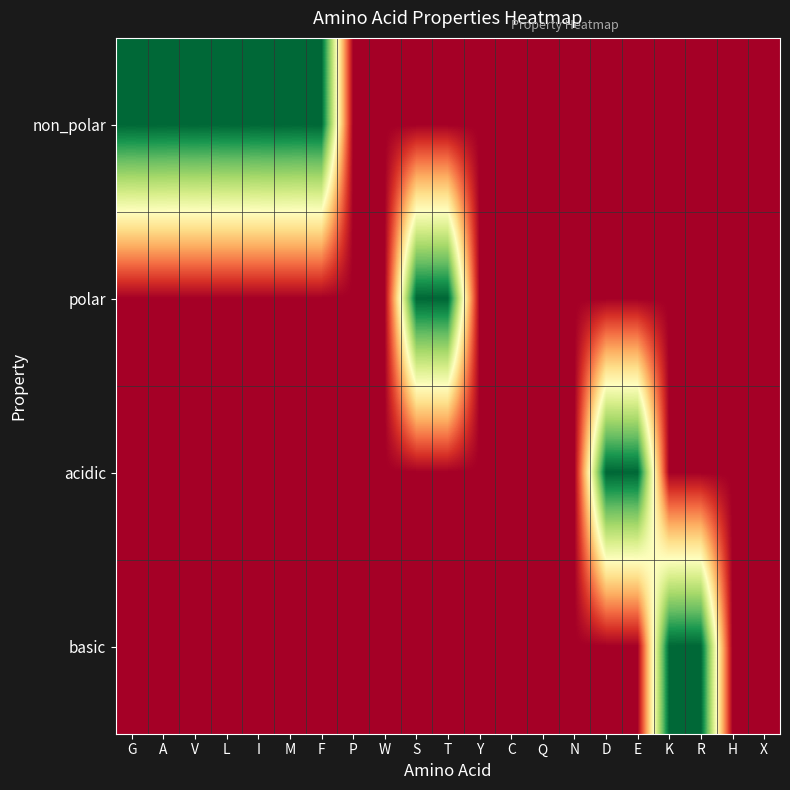

Reading right to left, transcribe all the data shown in this chart.

non_polar: X=0	H=0	R=0	K=0	E=0	D=0	N=0	Q=0	C=0	Y=0	T=0	S=0	W=0	P=0	F=1	M=1	I=1	L=1	V=1	A=1	G=1
polar: X=0	H=0	R=0	K=0	E=0	D=0	N=0	Q=0	C=0	Y=0	T=1	S=1	W=0	P=0	F=0	M=0	I=0	L=0	V=0	A=0	G=0
acidic: X=0	H=0	R=0	K=0	E=1	D=1	N=0	Q=0	C=0	Y=0	T=0	S=0	W=0	P=0	F=0	M=0	I=0	L=0	V=0	A=0	G=0
basic: X=0	H=0	R=1	K=1	E=0	D=0	N=0	Q=0	C=0	Y=0	T=0	S=0	W=0	P=0	F=0	M=0	I=0	L=0	V=0	A=0	G=0